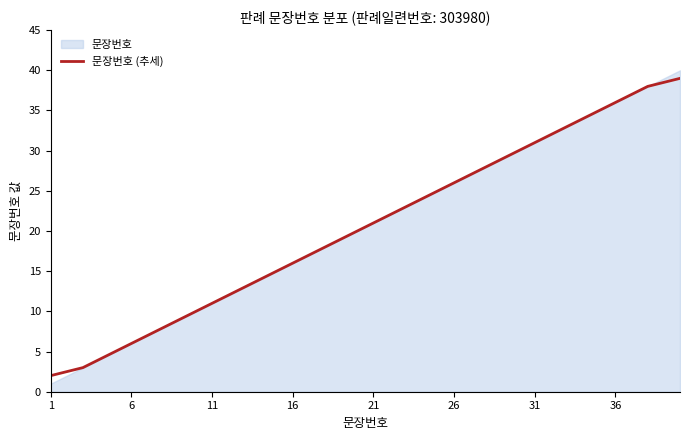

What is the maximum value shown in the chart?

39.0